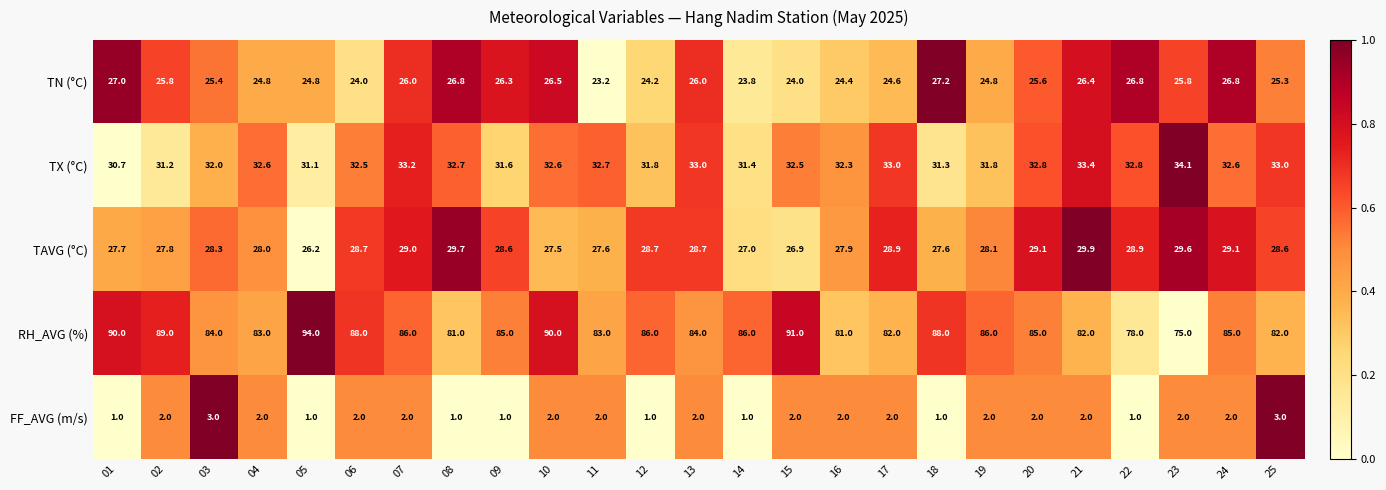

Is it true that RH_AVG (%) equals 126.6 at 16?

False